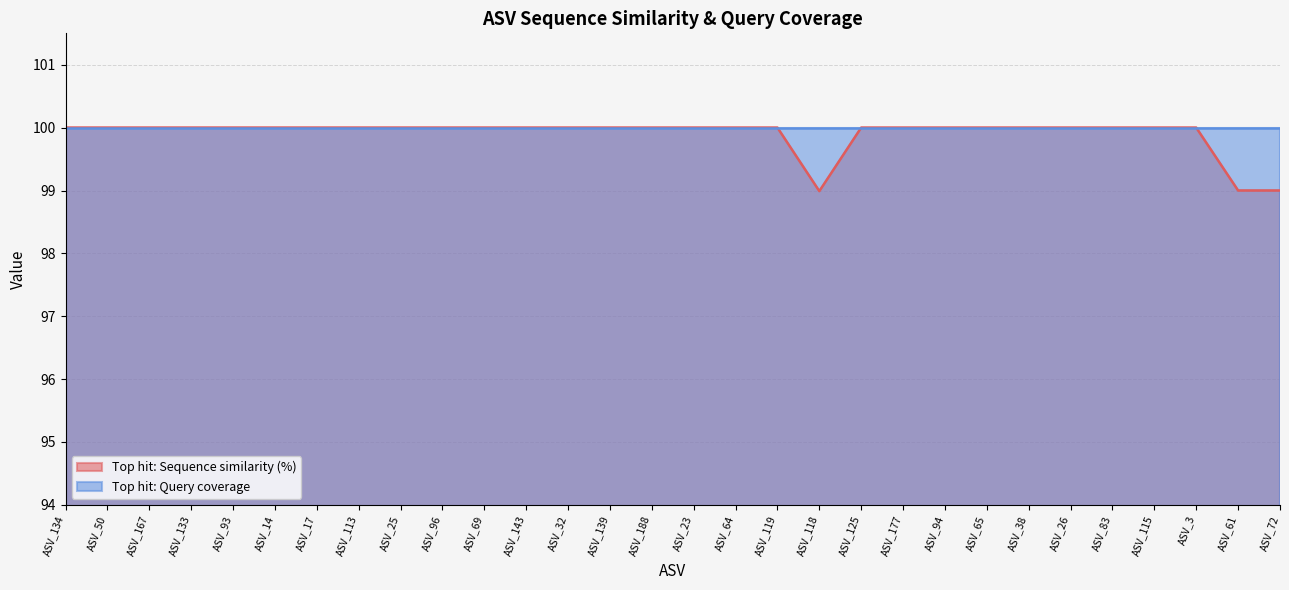

The chart shows a value of 100.0 at ASV_134. True or false?

True